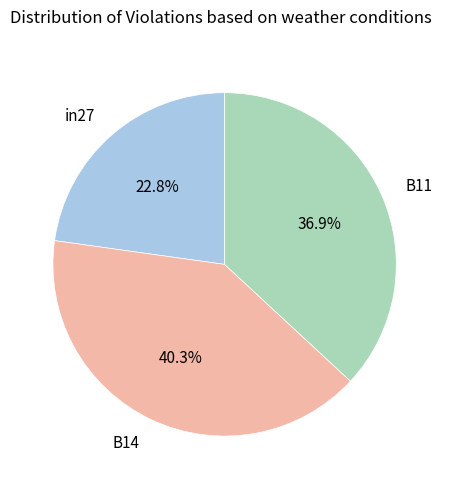

To the nearest percent, what is the average slice percentage?

33%